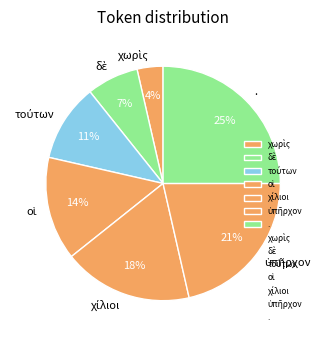

Which slice is the largest?

.